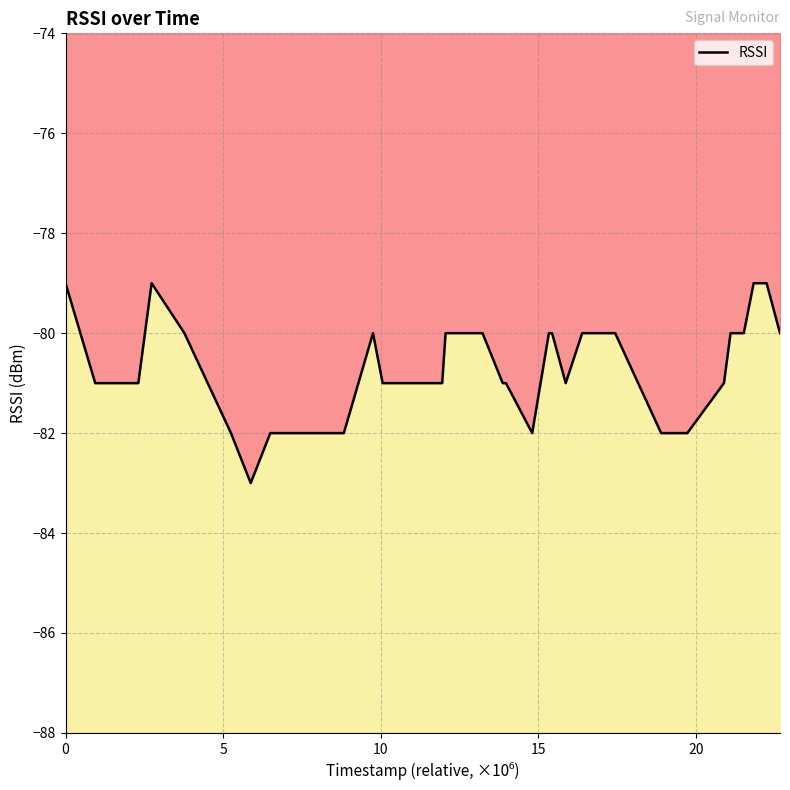

The value at 19 is -53. True or false?

False